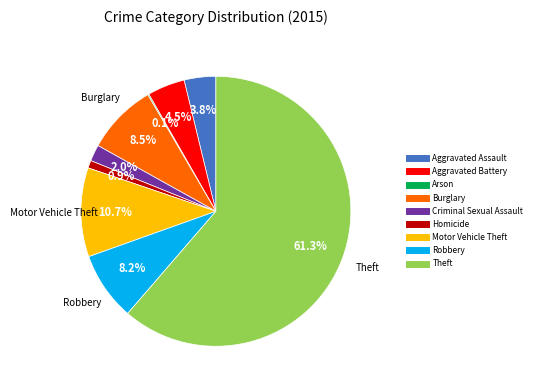

What is the majority slice?

Theft